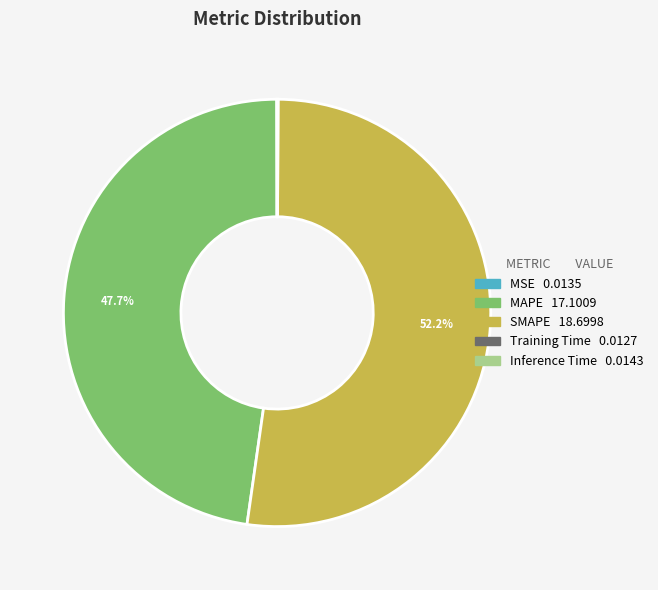

Is there a majority slice in this chart?

Yes